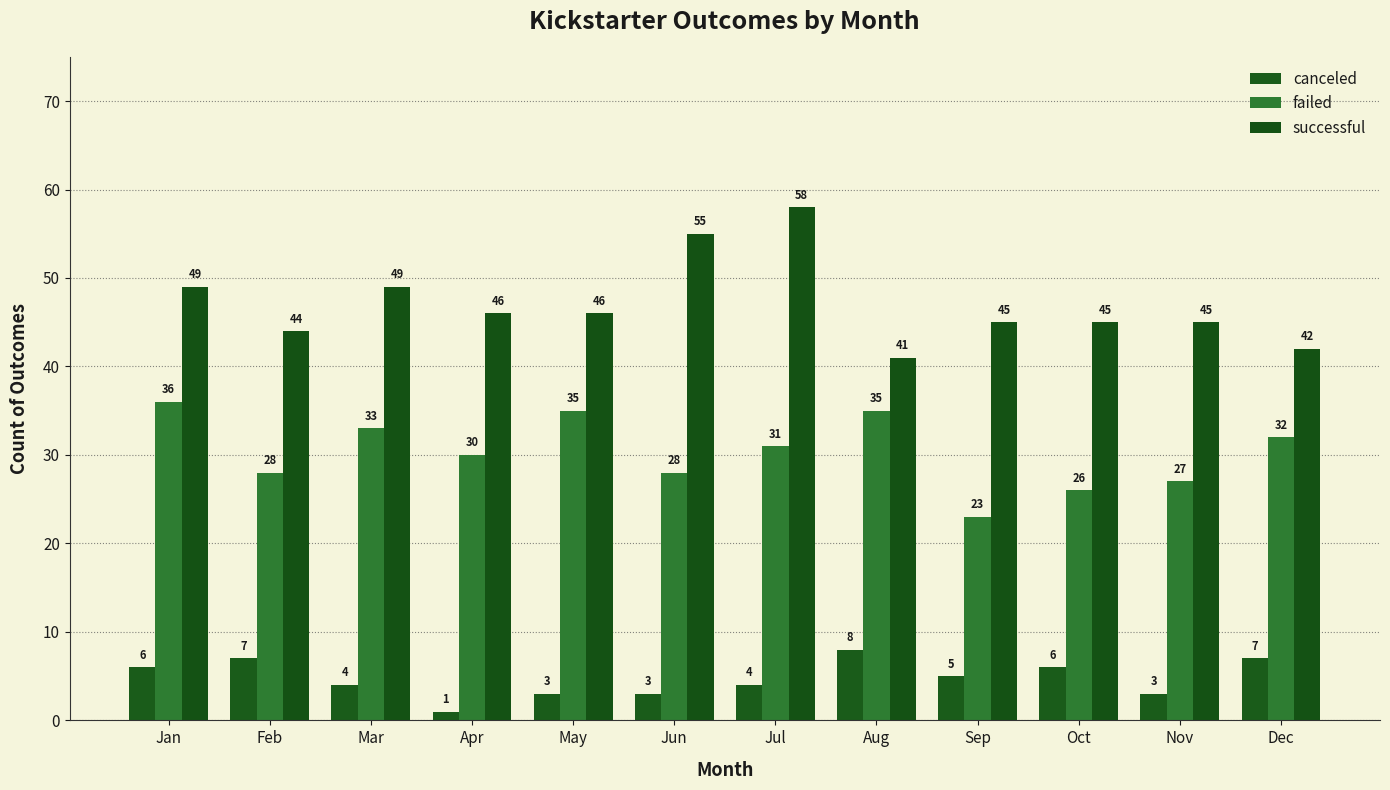

Reading left to right, transcribe all the data shown in this chart.

canceled: 6	7	4	1	3	3	4	8	5	6	3	7
failed: 36	28	33	30	35	28	31	35	23	26	27	32
successful: 49	44	49	46	46	55	58	41	45	45	45	42